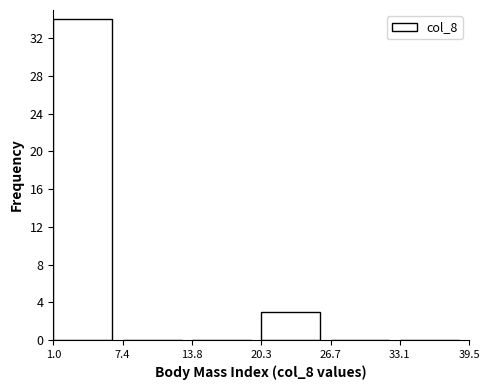

Reading left to right, list every bar in this chart as the range it spans on the x-axis followed by its height. The values are not printed on the chart, so give them approximately, as read against the axis.

1.0 to 7.4: 34
7.4 to 13.8: 0
13.8 to 20.3: 0
20.3 to 26.7: 3
26.7 to 33.1: 0
33.1 to 39.5: 0